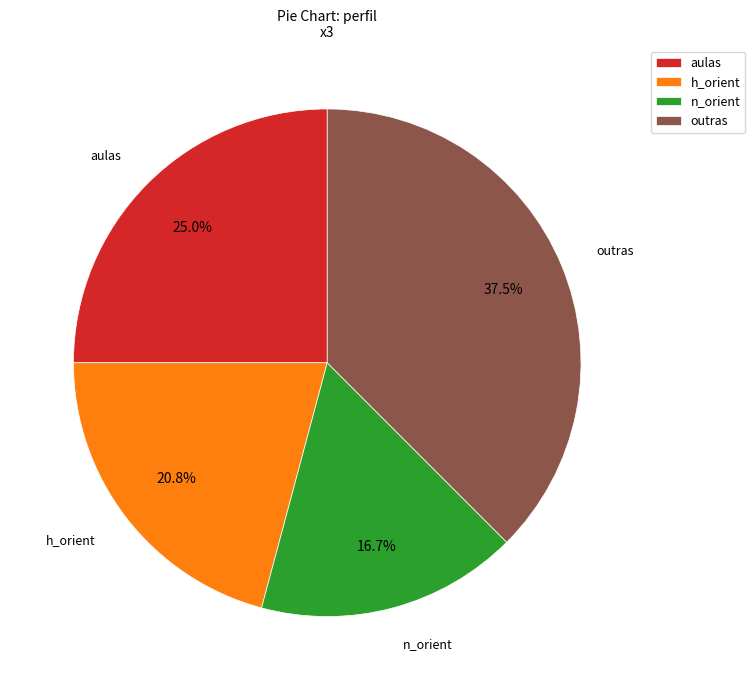

What is the ratio of the value at aulas to the value at outras?

0.7